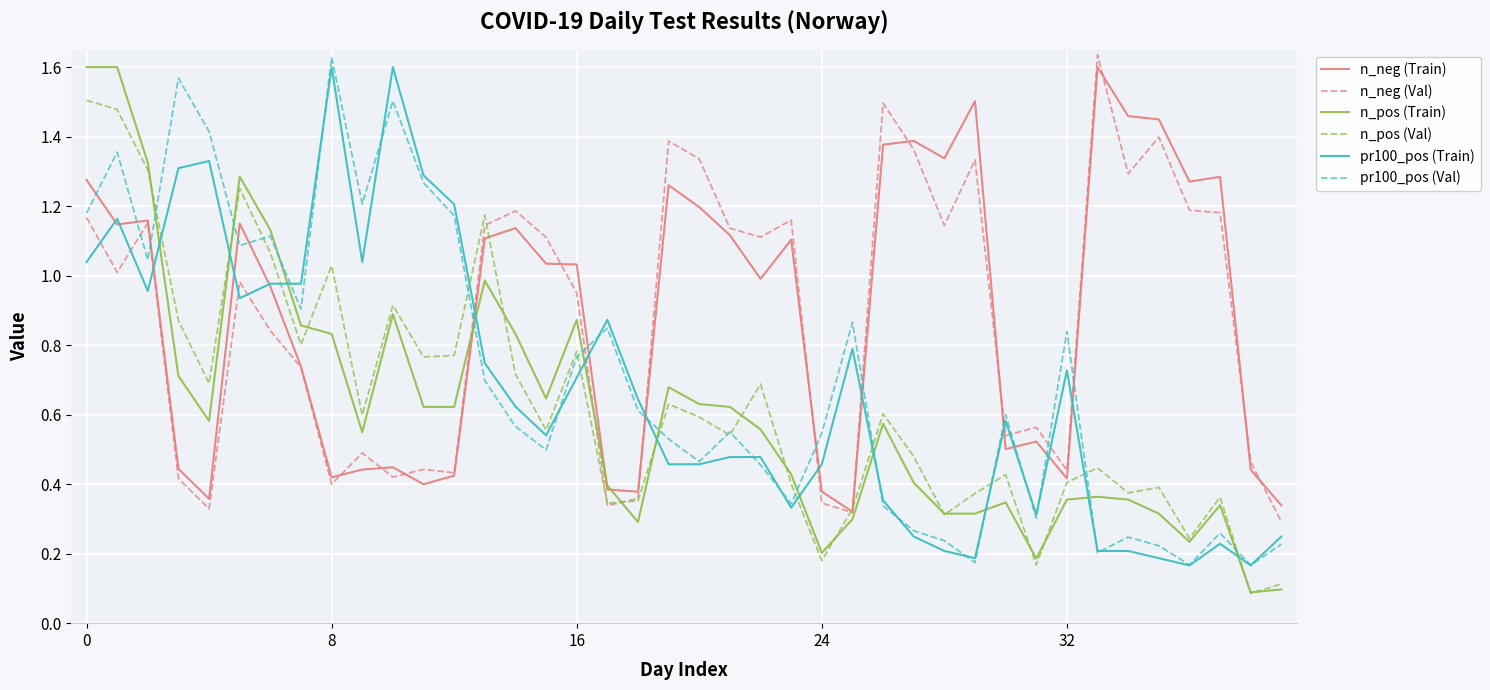

What is the maximum value for n_pos (Val)?

1.5